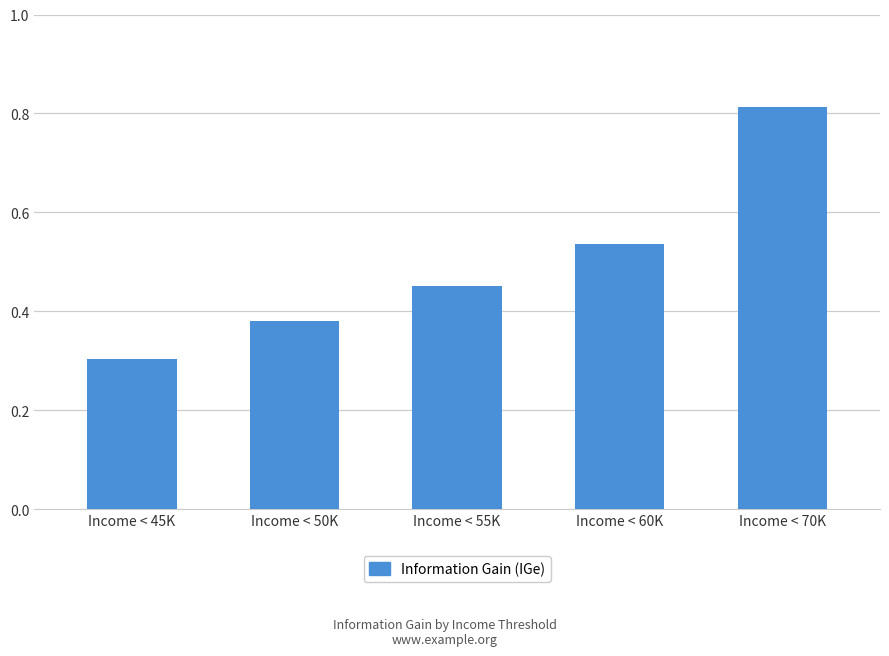

At which category does the chart reach its minimum across all series?

Income < 45K